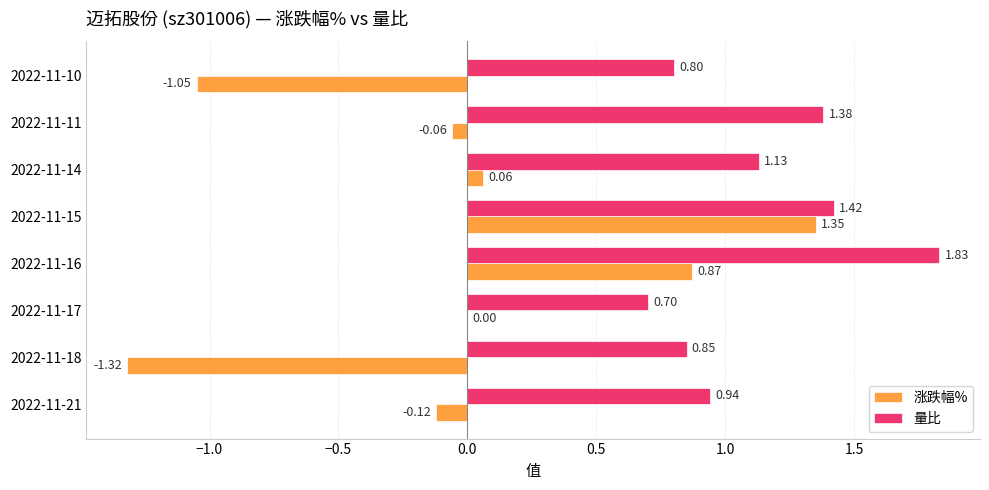

What is the sum of all 涨跌幅% values?

-0.3